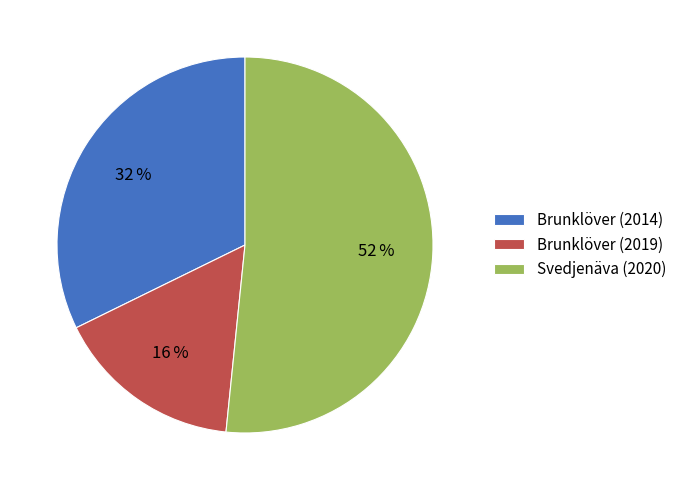

To the nearest percent, what portion does Brunklöver (2019) represent?

16%